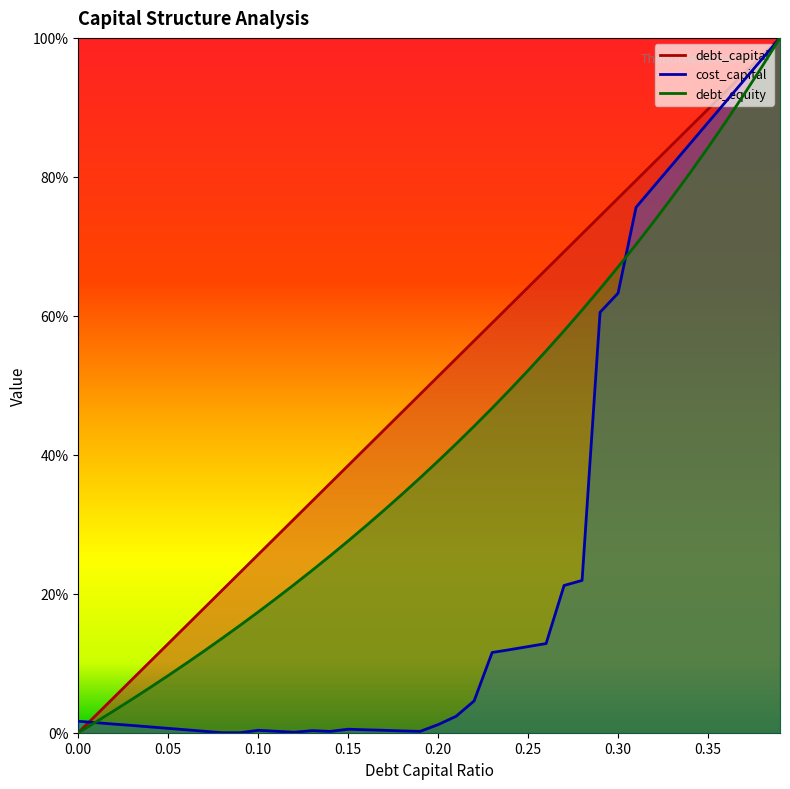

Reading left to right, extract all data points from this chart.

debt_capital: 0.0	0.0	0.1	0.1	0.1	0.1	0.2	0.2	0.2	0.2	0.3	0.3	0.3	0.3	0.4	0.4	0.4	0.4	0.5	0.5	0.5	0.5	0.6	0.6	0.6	0.6	0.7	0.7	0.7	0.7	0.8	0.8	0.8	0.8	0.9	0.9	0.9	0.9	1.0	1.0
cost_capital: 0.0	0.0	0.0	0.0	0.0	0.0	0.0	0.0	0.0	0.0	0.0	0.0	0.0	0.0	0.0	0.0	0.0	0.0	0.0	0.0	0.0	0.0	0.0	0.1	0.1	0.1	0.1	0.2	0.2	0.6	0.6	0.8	0.8	0.8	0.8	0.9	0.9	0.9	1.0	1.0
debt_equity: 0.0	0.0	0.0	0.0	0.1	0.1	0.1	0.1	0.1	0.2	0.2	0.2	0.2	0.2	0.3	0.3	0.3	0.3	0.3	0.4	0.4	0.4	0.4	0.5	0.5	0.5	0.5	0.6	0.6	0.6	0.7	0.7	0.7	0.8	0.8	0.8	0.9	0.9	1.0	1.0